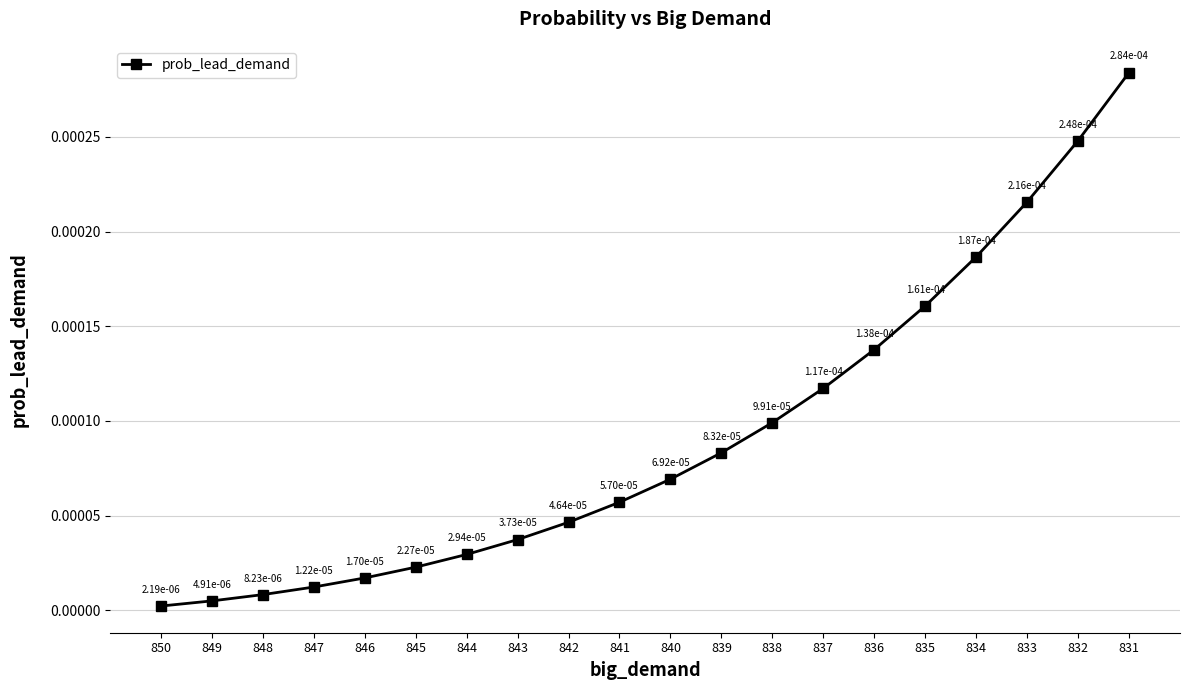

Between 834 and 850, which is larger?

834